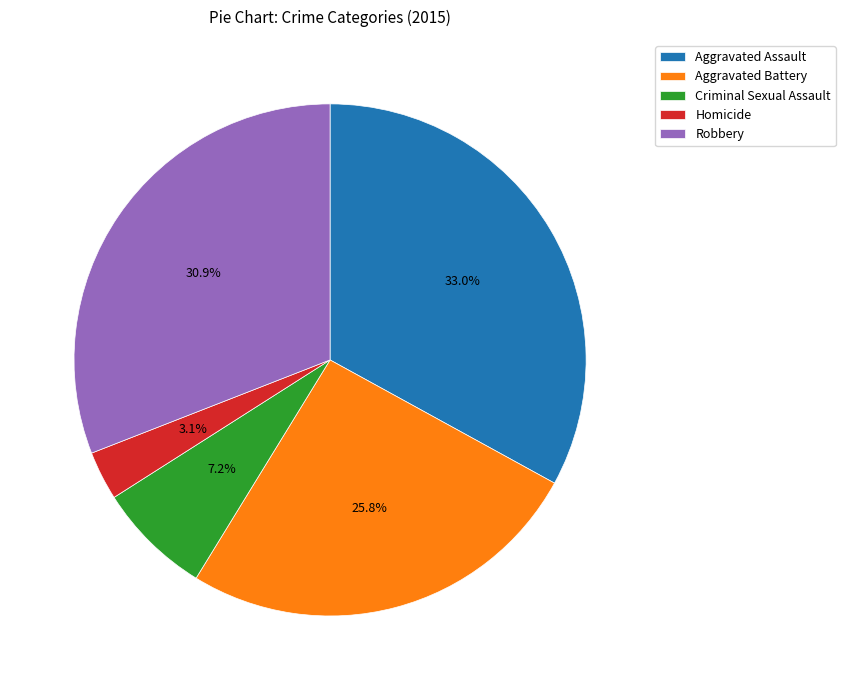

Is Aggravated Assault the majority of the pie?

No